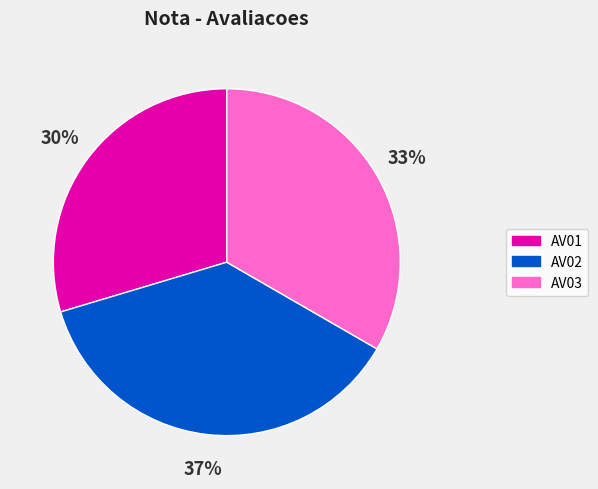

True or false: AV02 accounts for 24% of the total.

False